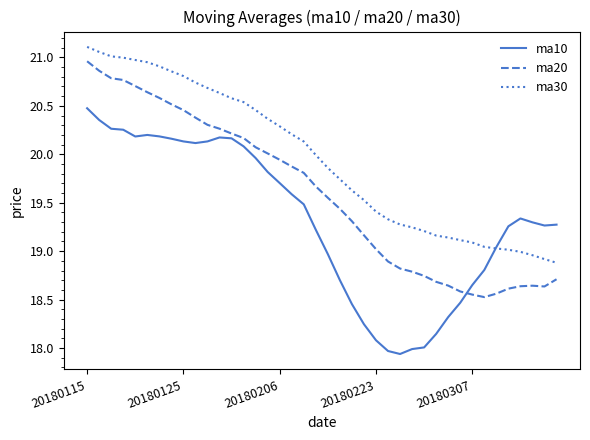

List the series in order of their peak value, lowest first.

ma10, ma20, ma30